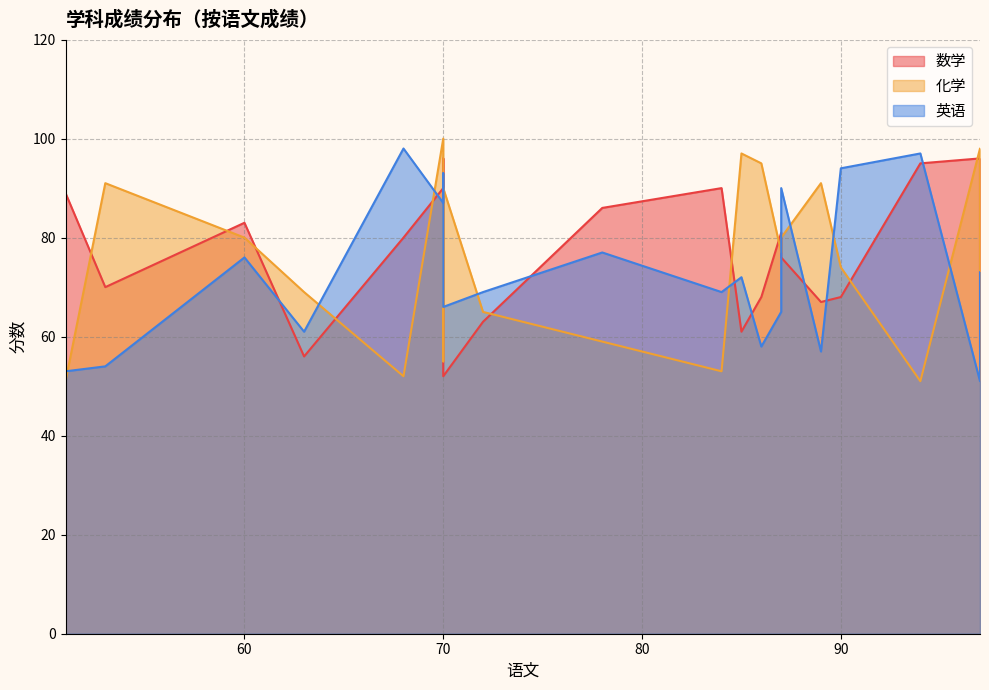

What are all the series names shown in the legend?

数学, 化学, 英语